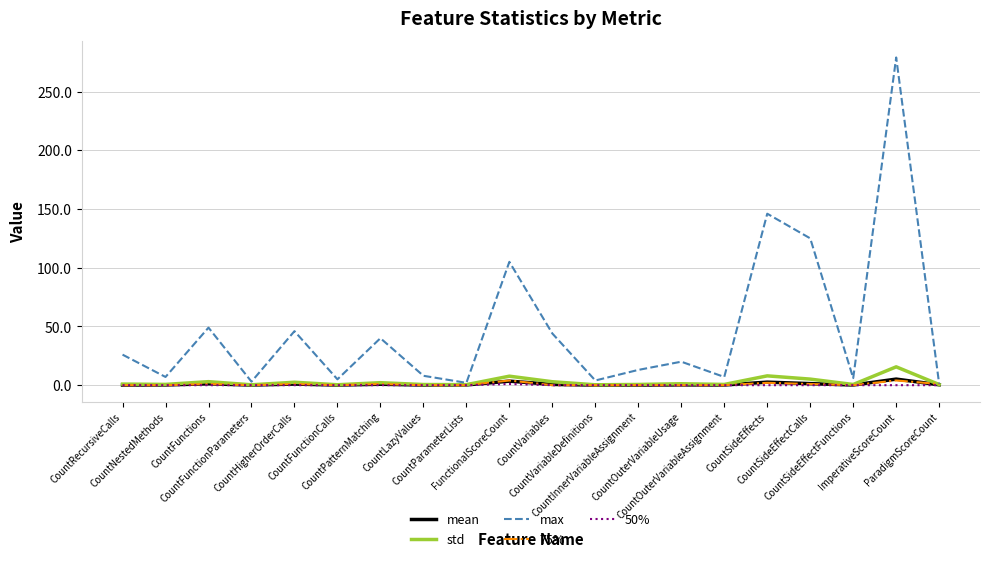

Which series has the widest spread of values?

max